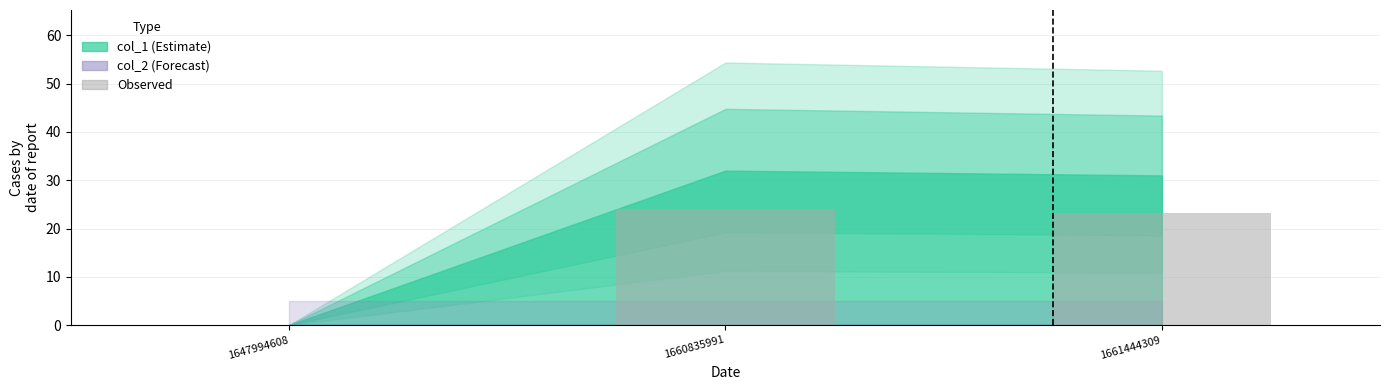

Between 1660835991 and 1647994608, which is larger?

1660835991